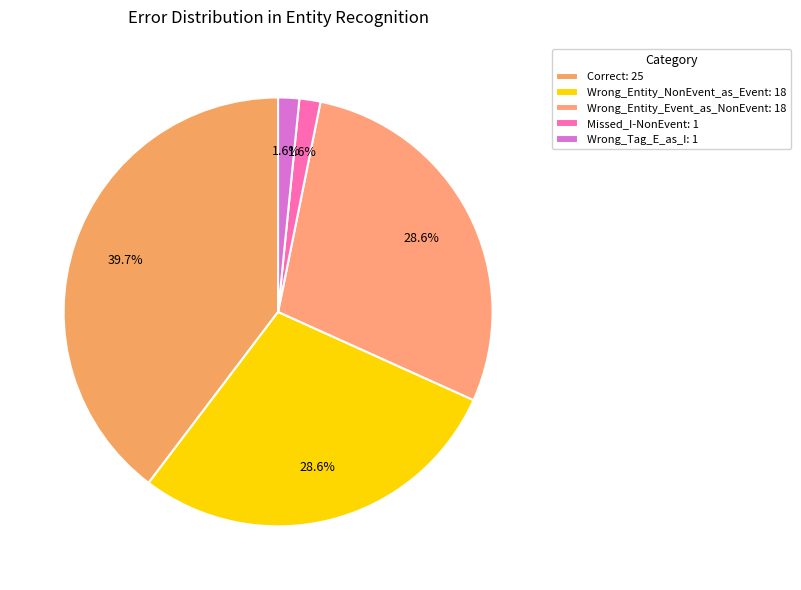

What is the change in value from Wrong_Entity_NonEvent_as_Event to Wrong_Tag_E_as_I?

-17